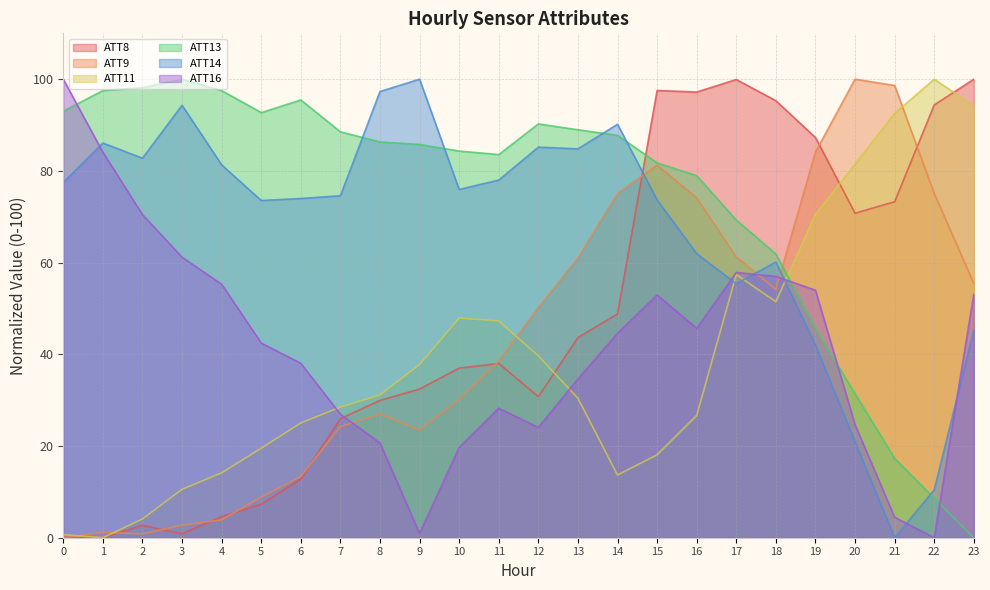

List the labels in order of ATT14 value, largest first.

9, 8, 3, 14, 1, 12, 13, 2, 4, 11, 0, 10, 7, 6, 15, 5, 16, 18, 17, 23, 19, 20, 22, 21